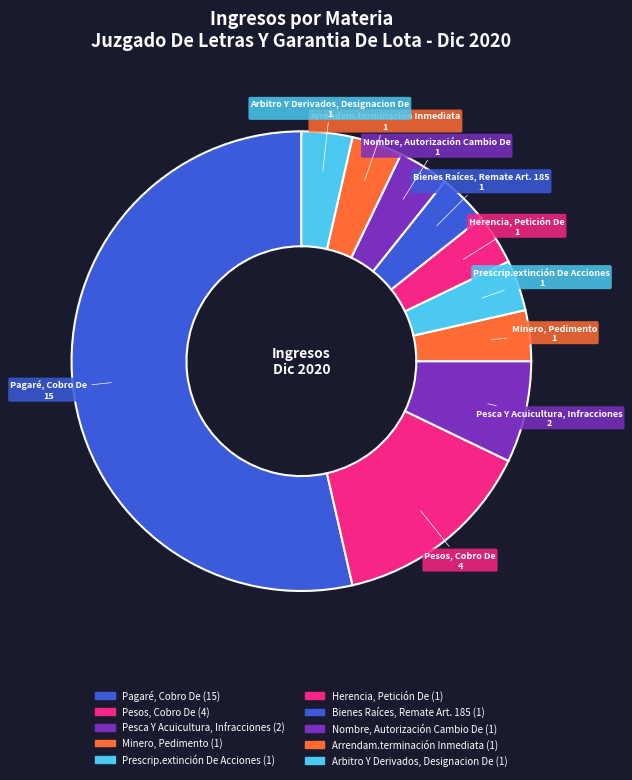

What is the total percentage of Prescrip.extinción De Acciones and Nombre, Autorización Cambio De?

7.1%